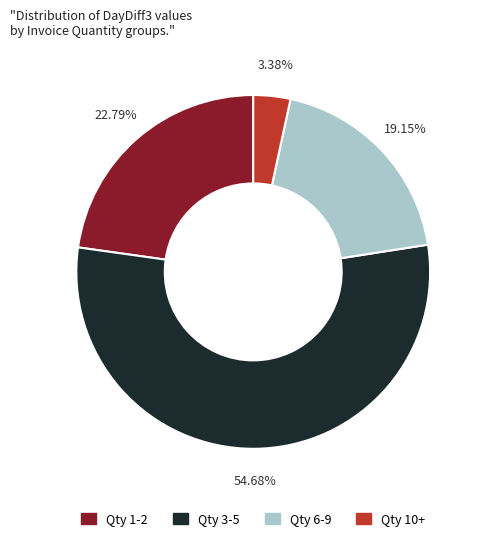

Is the sum of Qty 3-5 and Qty 10+ greater than half?

Yes